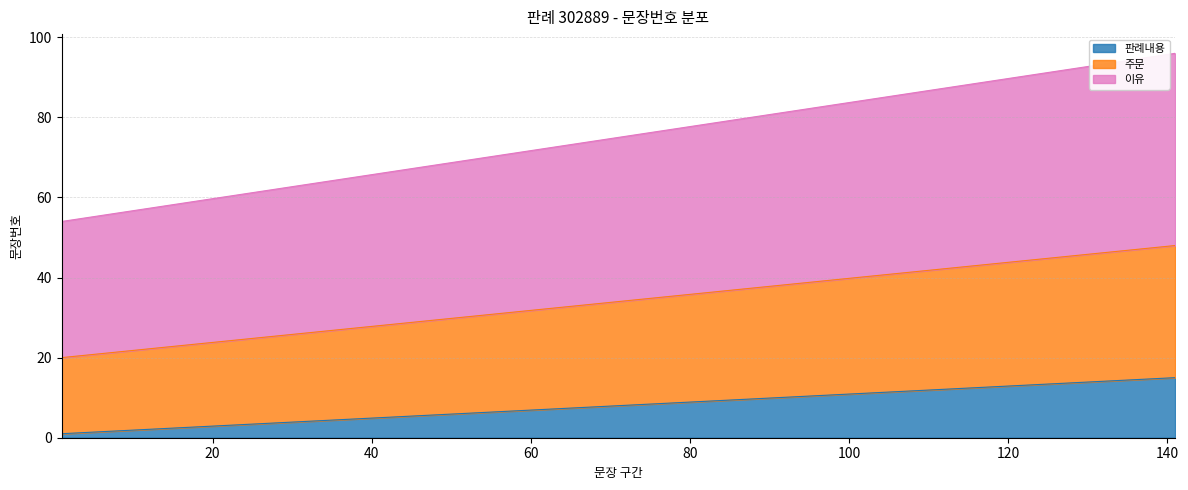

List the series in order of their peak value, highest first.

이유, 주문, 판례내용